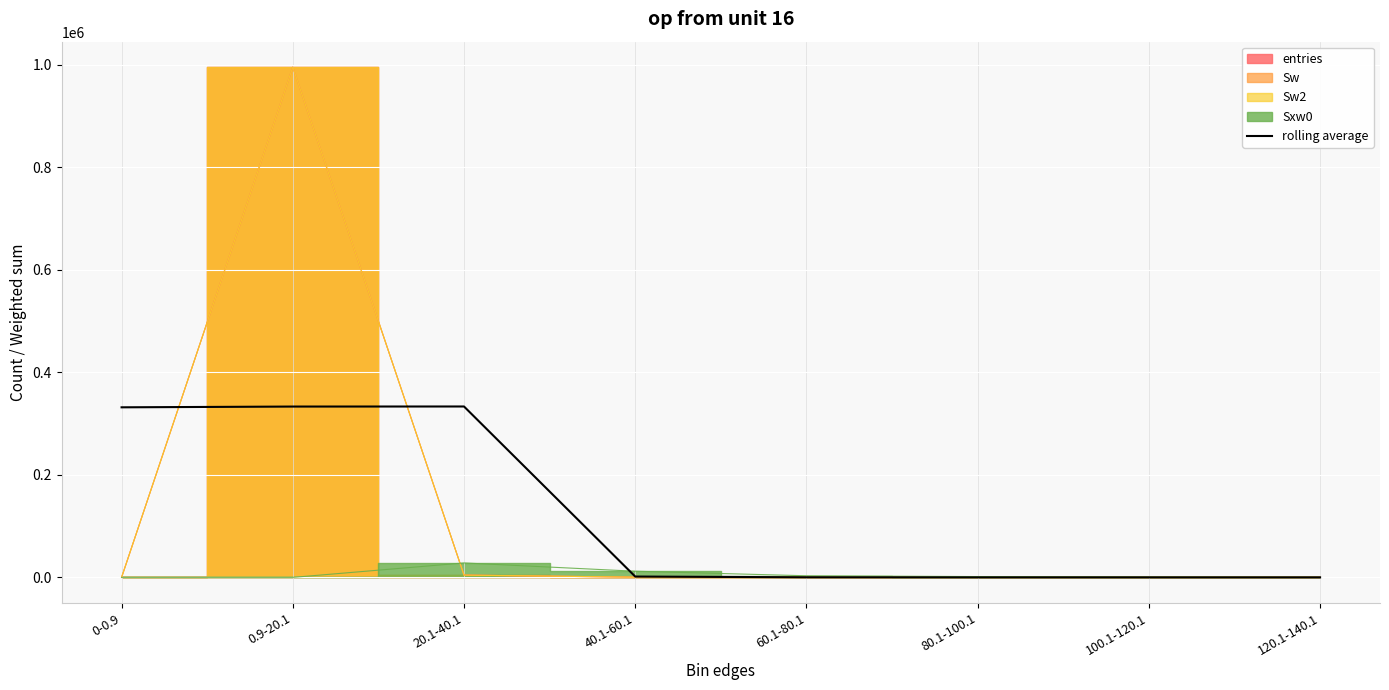

Reading right to left, list all the values displayed in this chart.

120.1-140.1=3.0	100.1-120.1=10.7	80.1-100.1=32.3	60.1-80.1=176.0	40.1-60.1=1648.7	20.1-40.1=333300.7	0.9-20.1=333154.3	0-0.9=331674.0